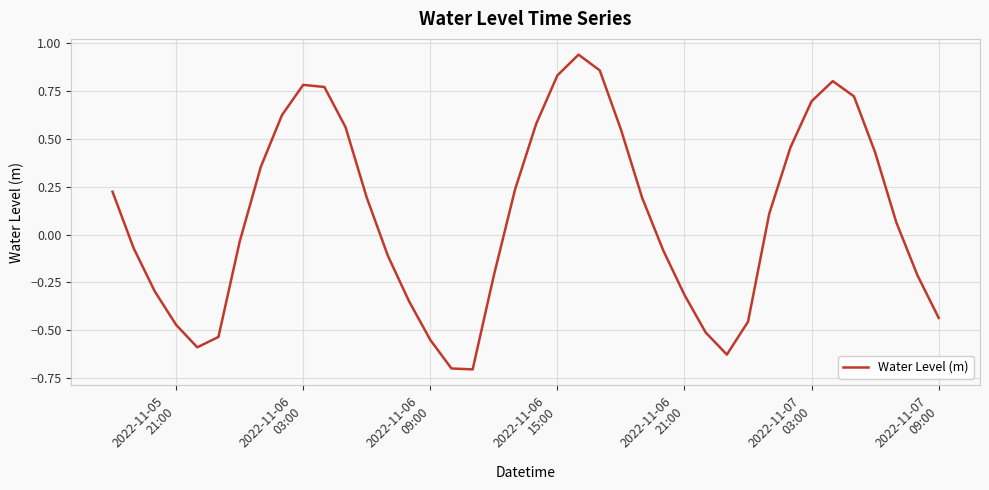

What is the minimum value shown in the chart?

-0.7